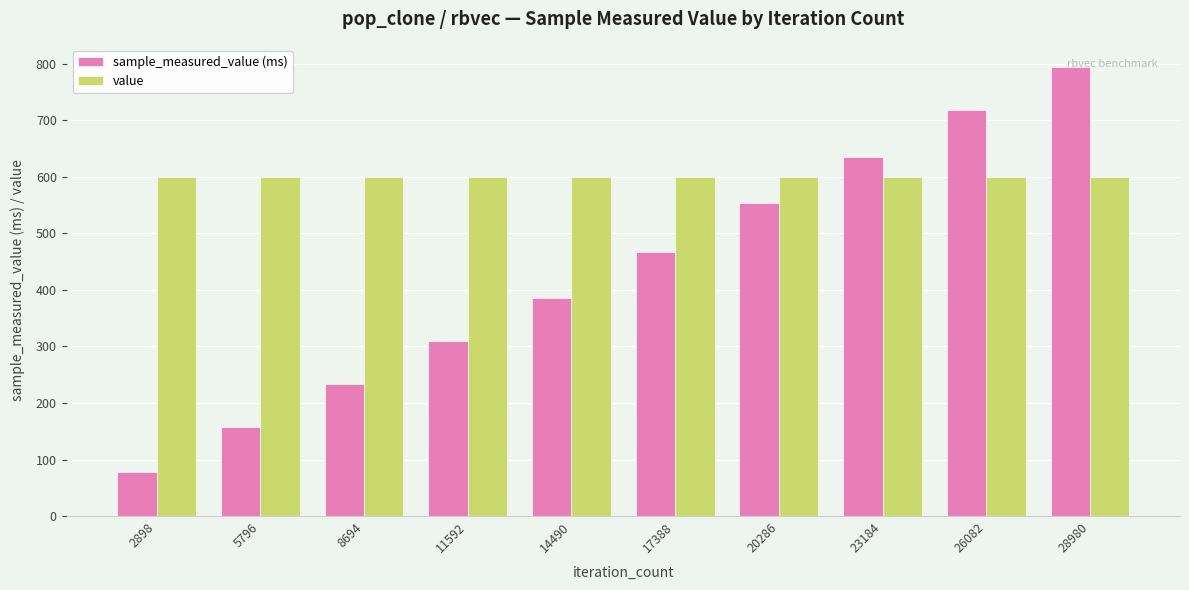

How many bars are there in each group?

2